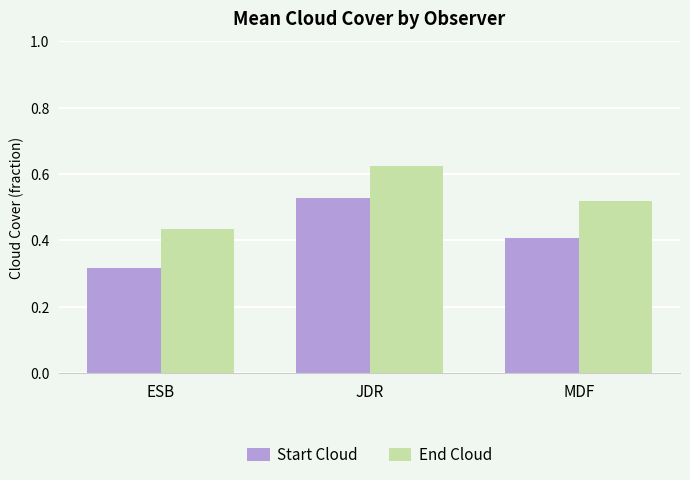

Which series has the largest range (max minus min)?

Start Cloud